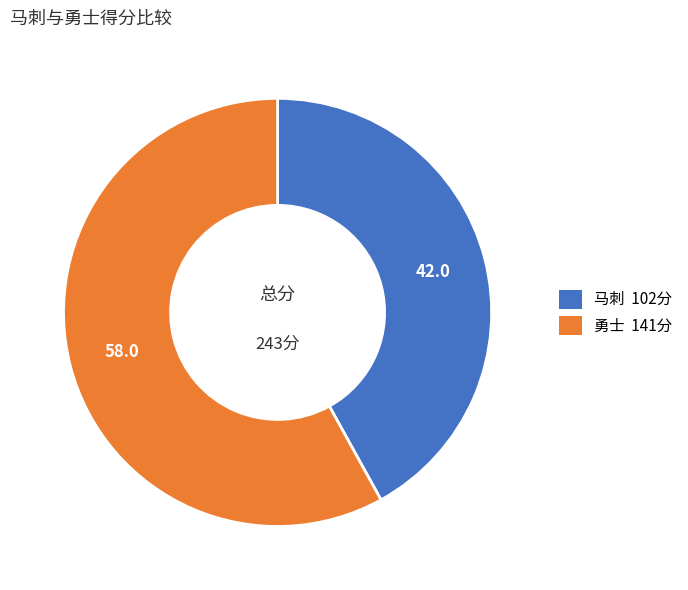

Is it true that 马刺 is 54% of the pie?

False